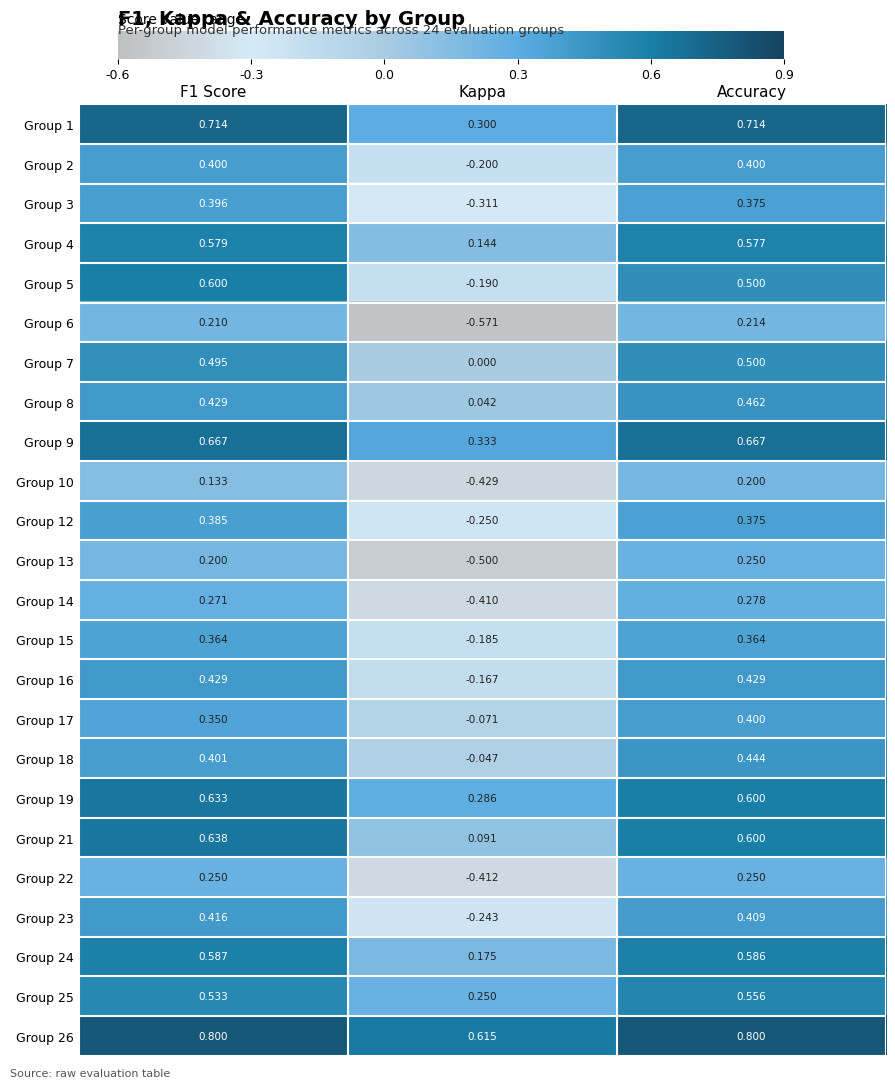

At which label is Group 12 closest to 0?

Kappa